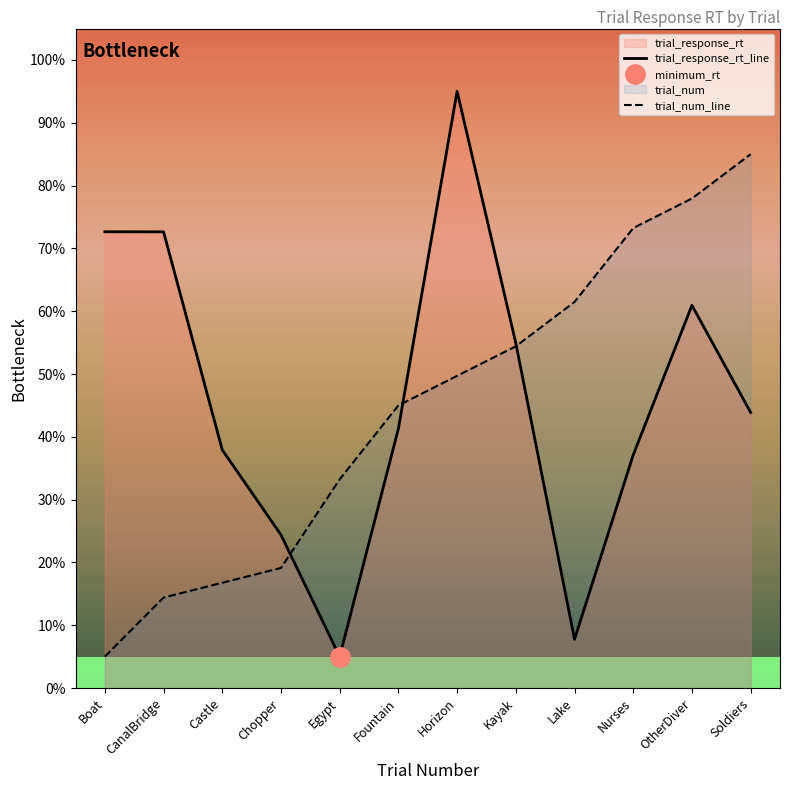

What is the average value of the trial_num_line series?

44.6